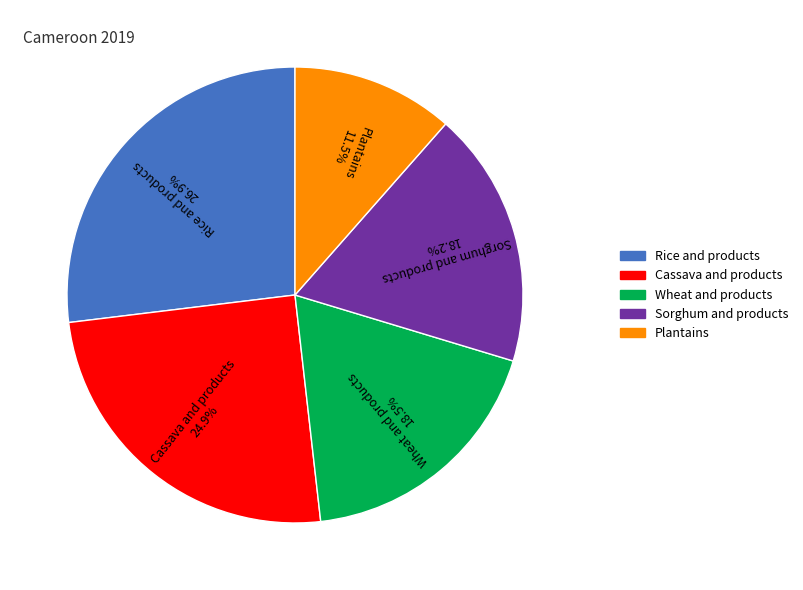

To the nearest percent, what is the difference between the Cassava and products and Wheat and products slice percentages?

6%